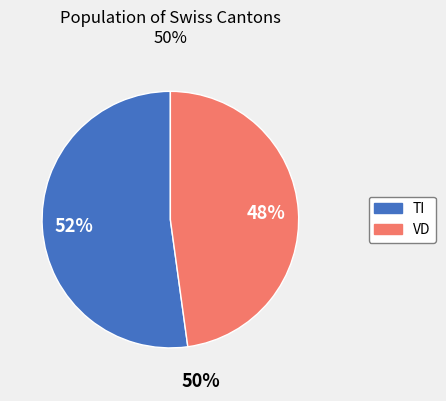

To the nearest percent, what is the average slice percentage?

50%